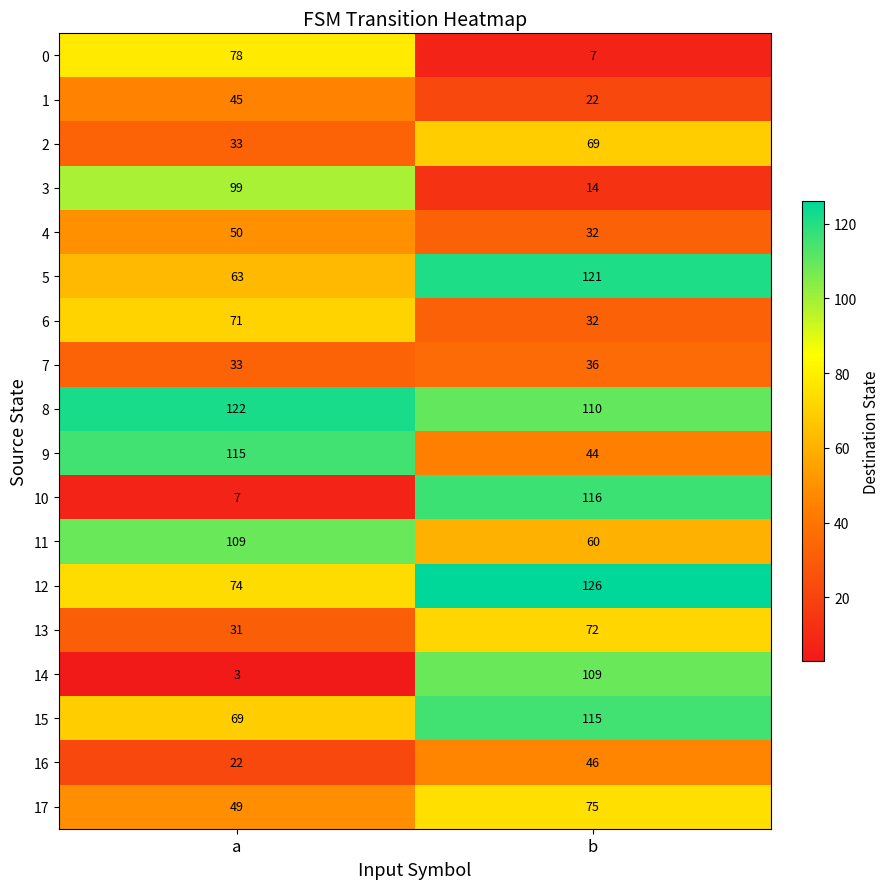

Which series has the largest range (max minus min)?

10